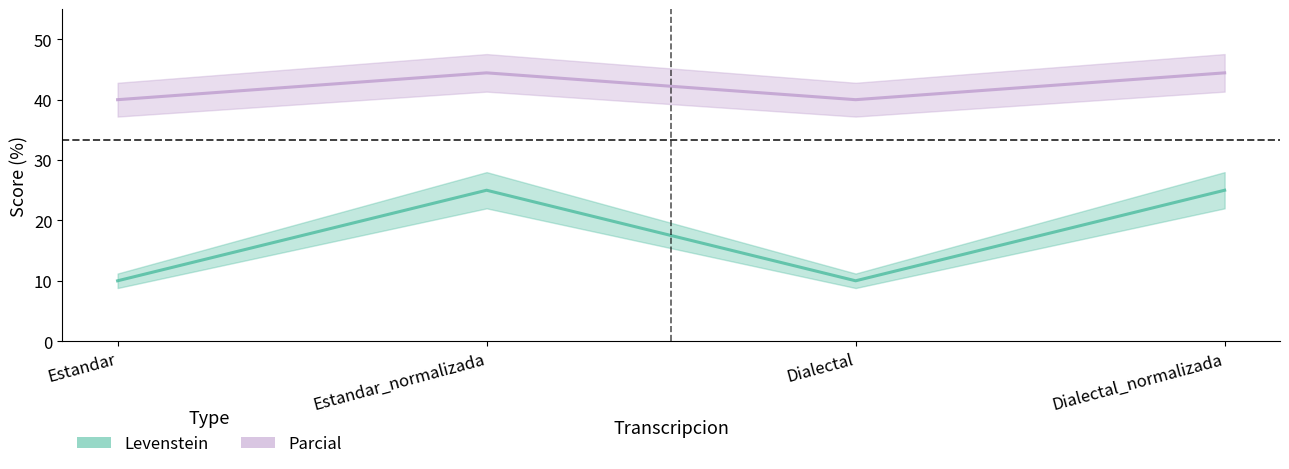

True or false: Levenstein and Parcial cross at least once.

False